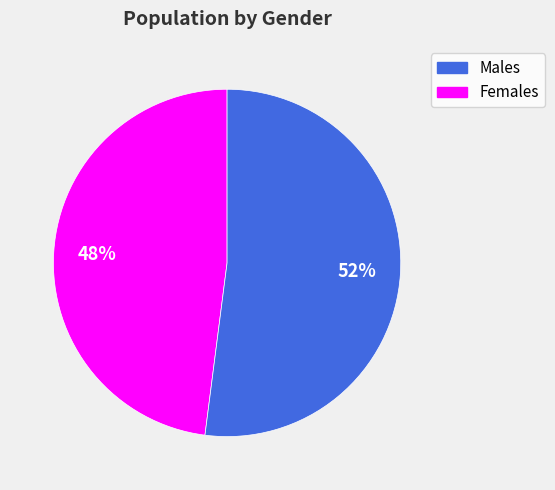

To the nearest percent, what is the difference between the largest and smallest slice percentages?

4%